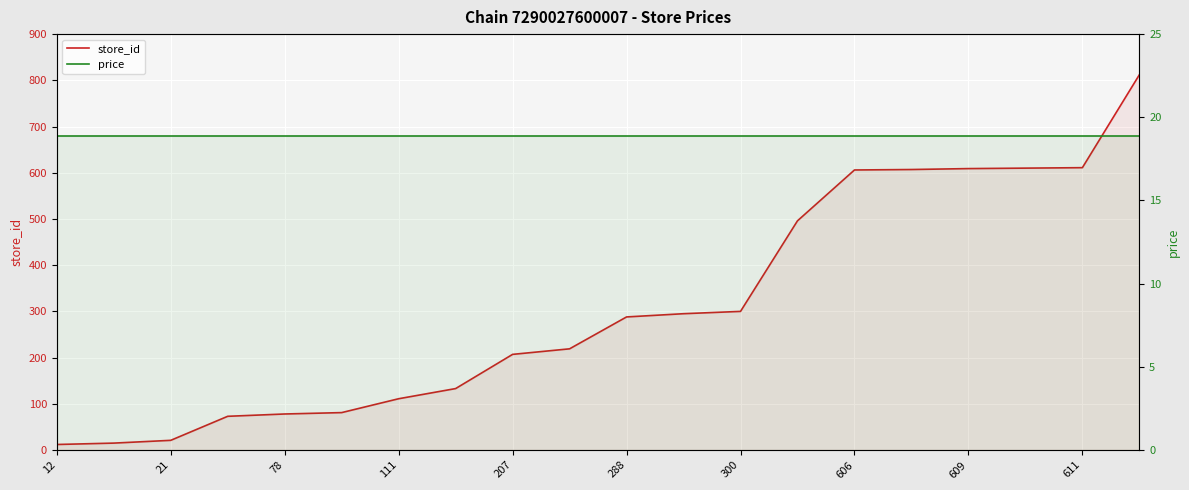

Rank the series by their average value, from lowest to highest.

price, store_id